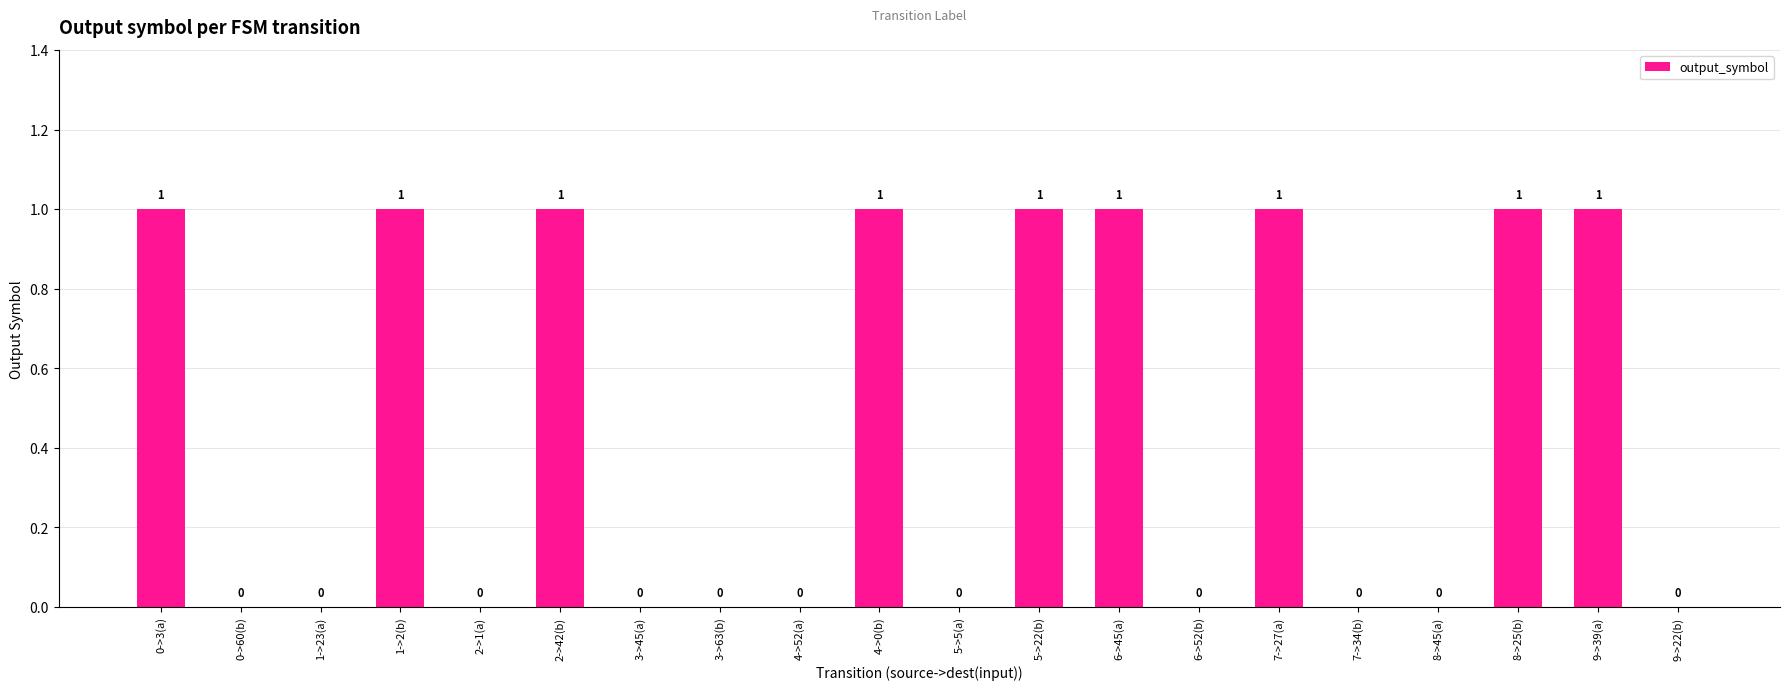

What is the sum of all values?

9